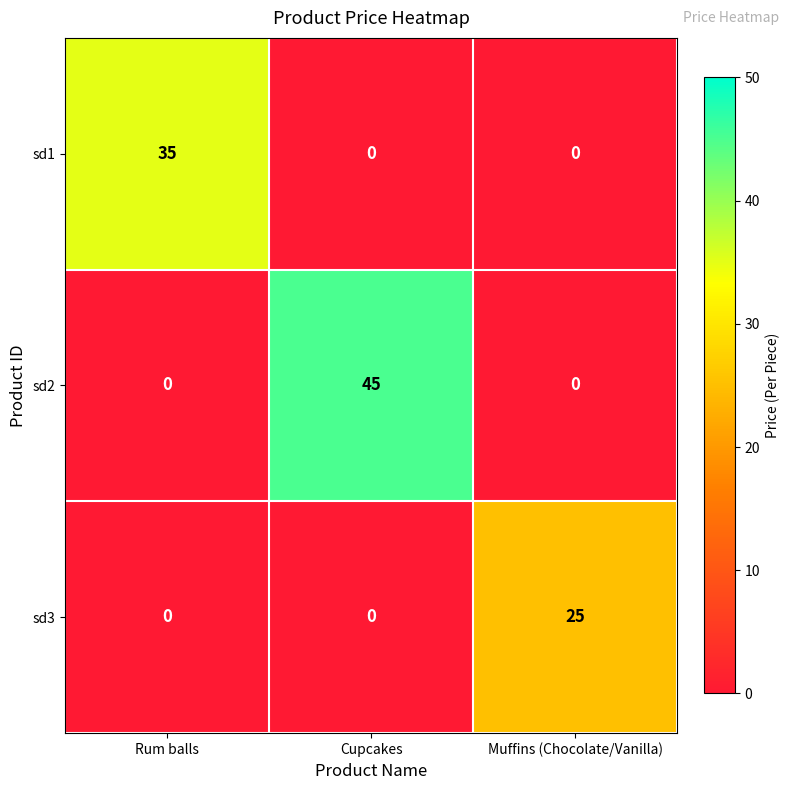

Is the value of sd2 at Rum balls greater than the value of sd3 at Muffins (Chocolate/Vanilla)?

No